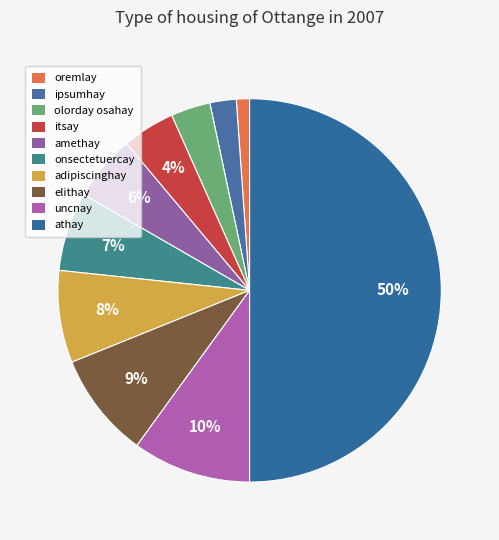

What percentage is NOT represented by amethay?

94.4%